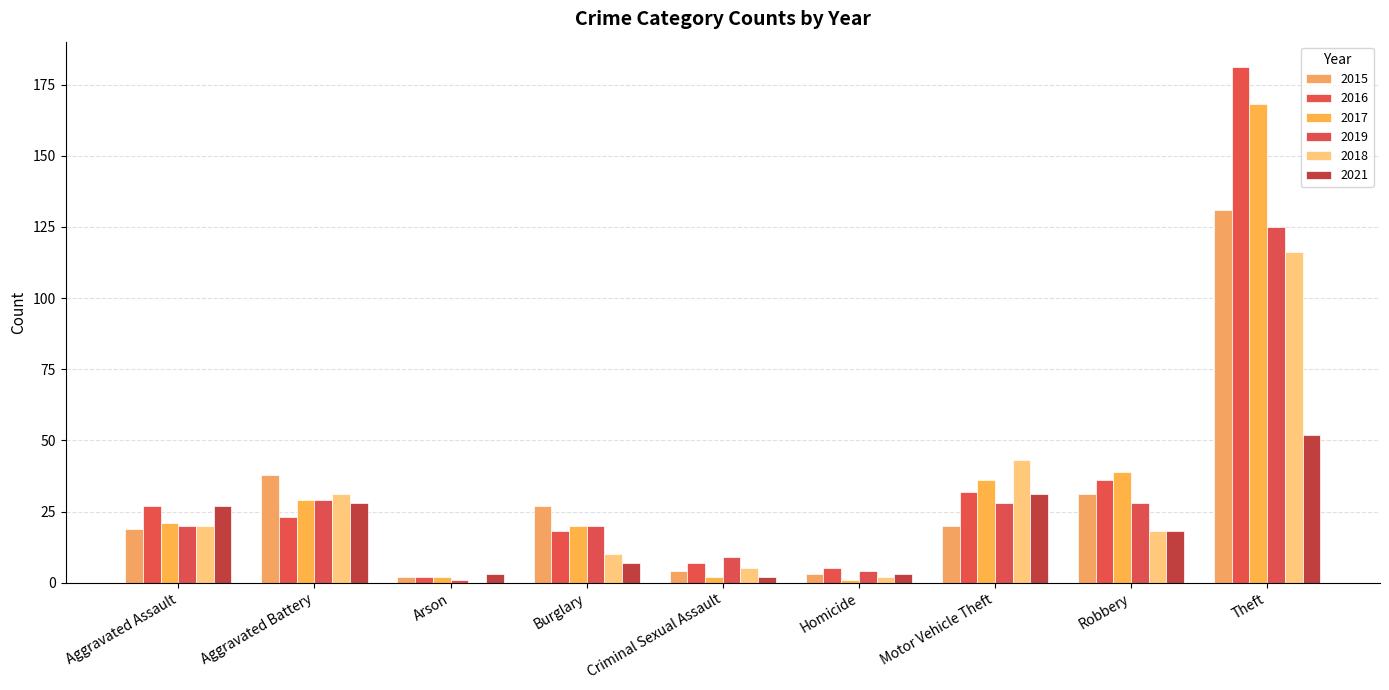

Which series has the largest total across all categories?

2016